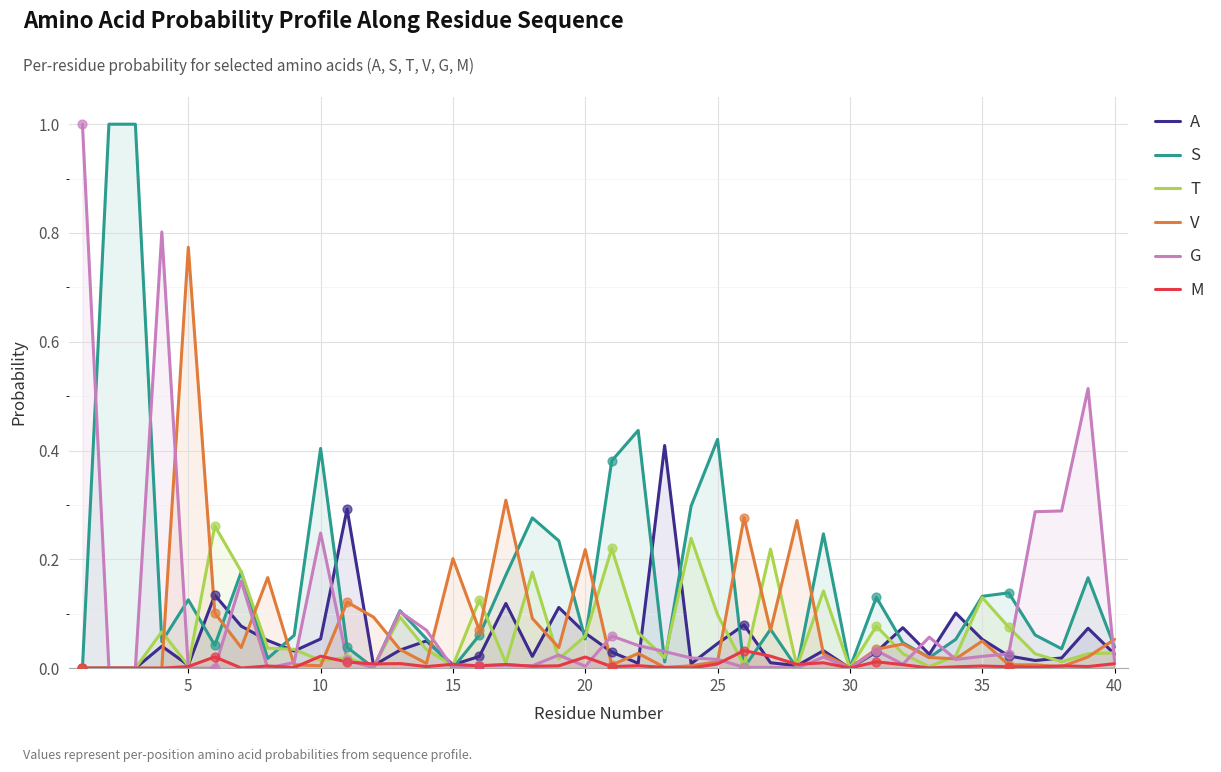

What are all the series names shown in the legend?

A, S, T, V, G, M